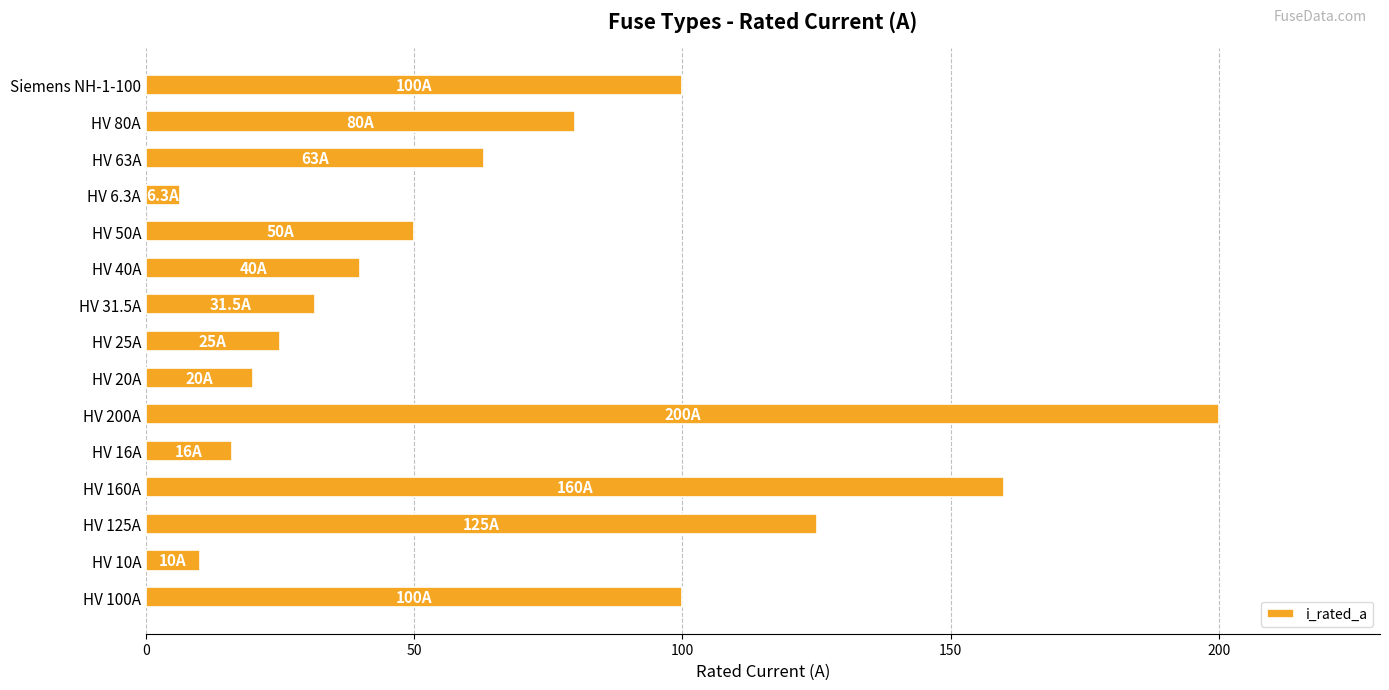

How many series are shown in this chart?

1